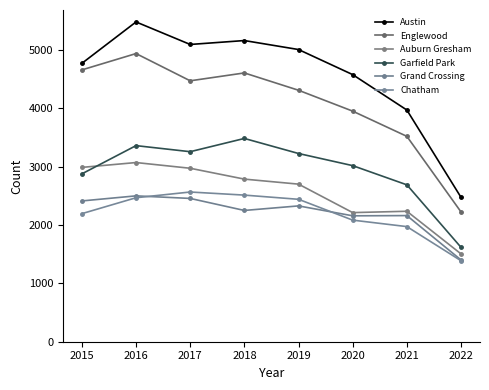

Between 2015 and 2022, which series saw the biggest shift?

Englewood